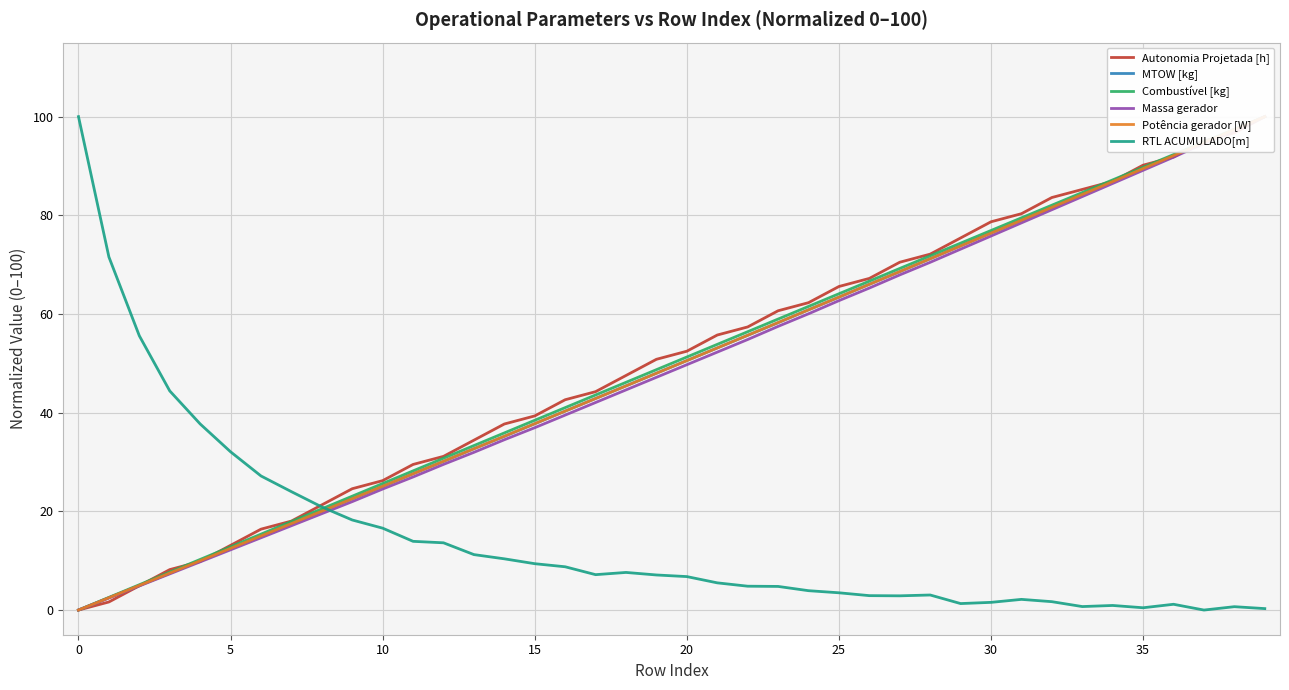

What is the difference between the second highest and minimum values in the Massa gerador series?

97.2